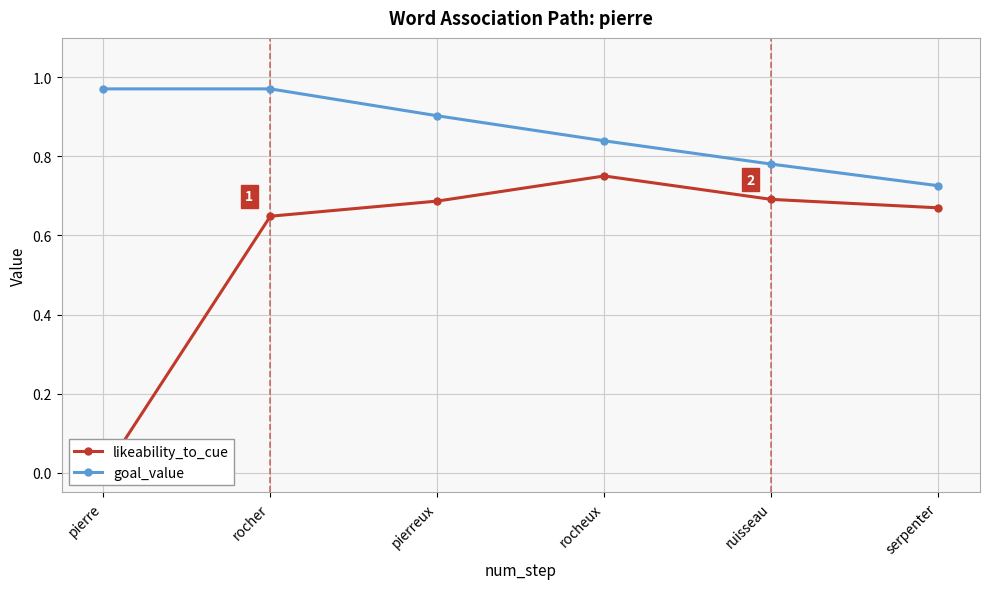

What is the value of the goal_value point at the 6th from the left?

0.7